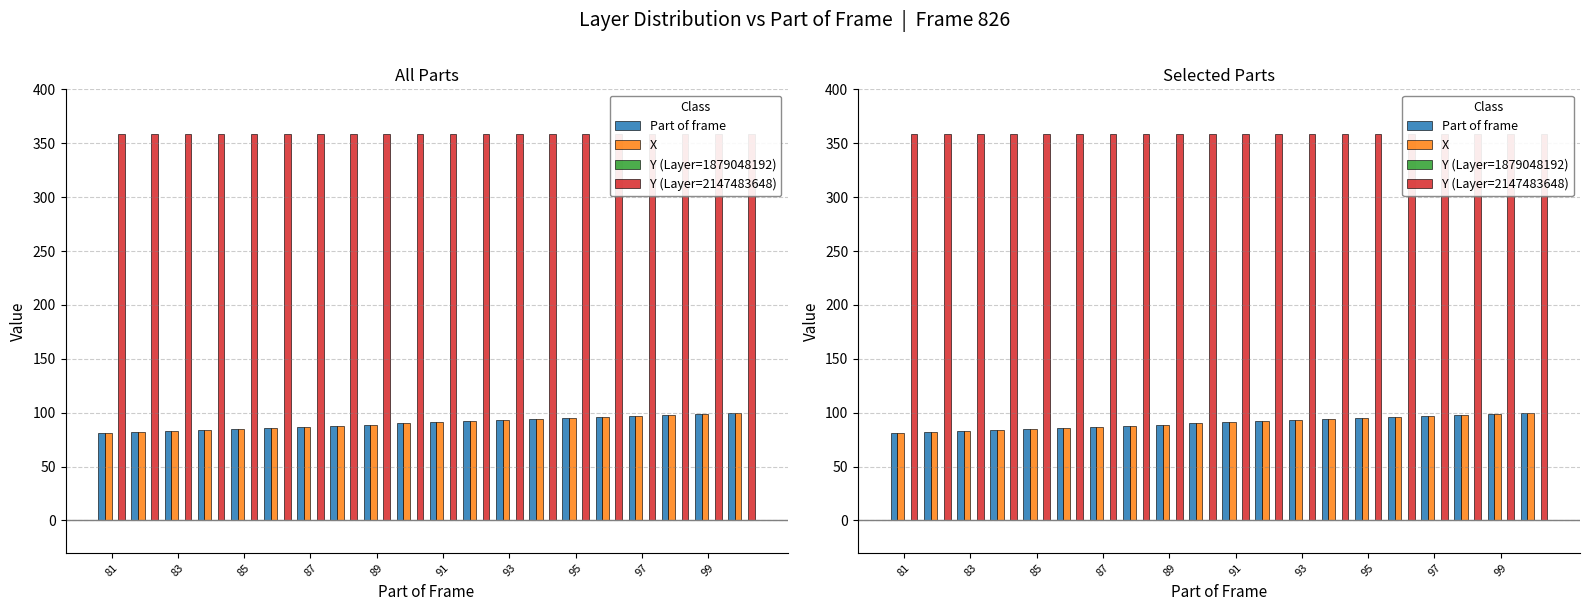

The value of X at 97 is 97. True or false?

True